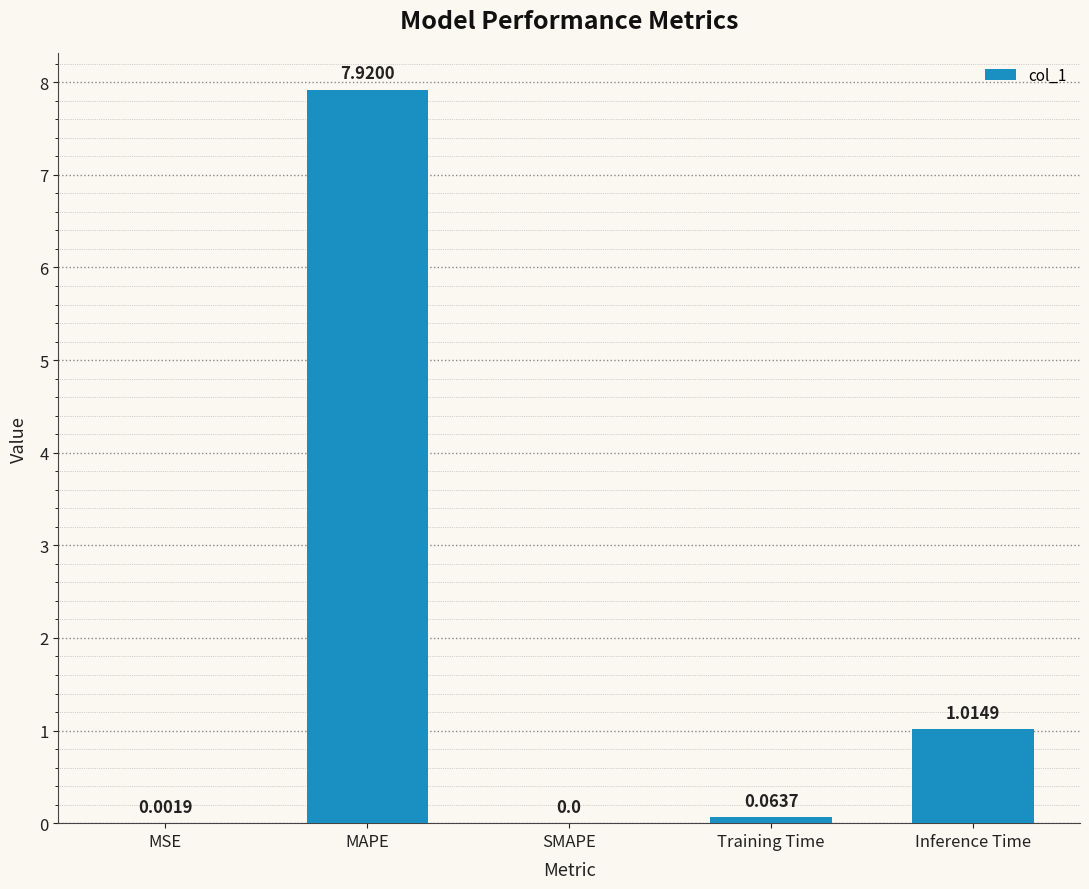

At which label is the value closest to 3?

Inference Time